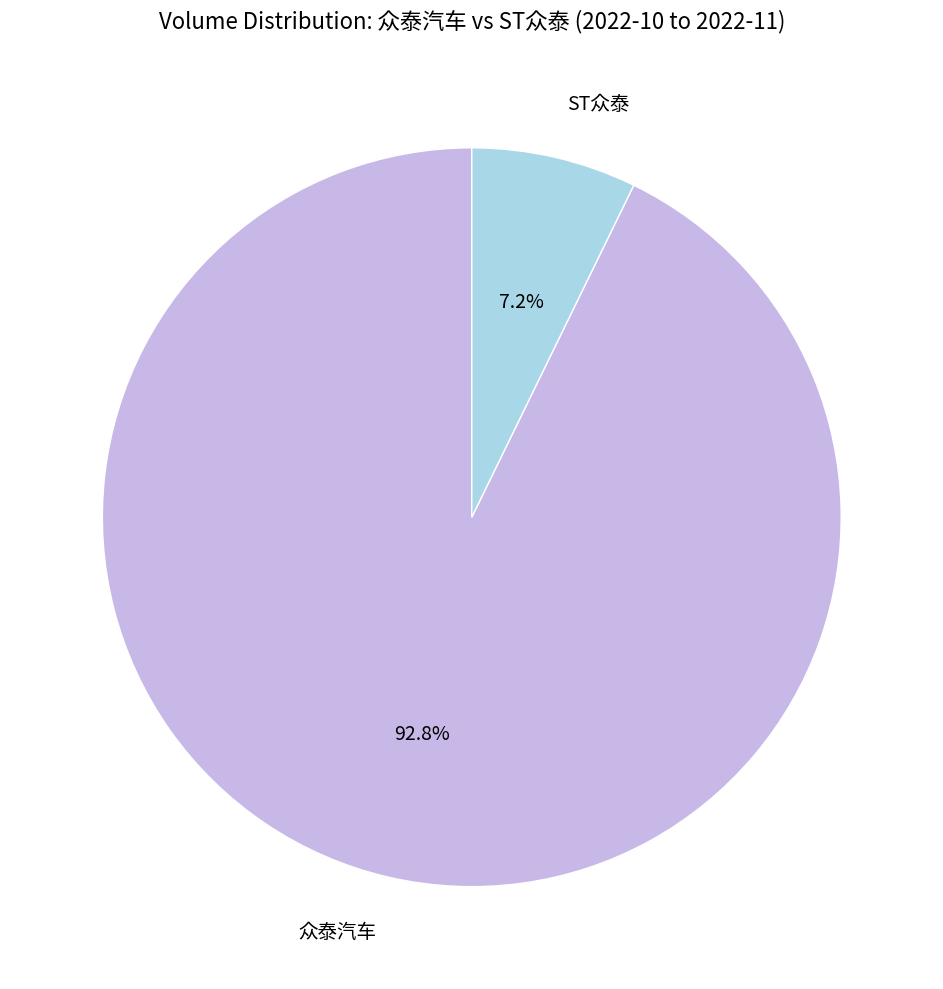

To the nearest percent, what is the average slice percentage?

50%